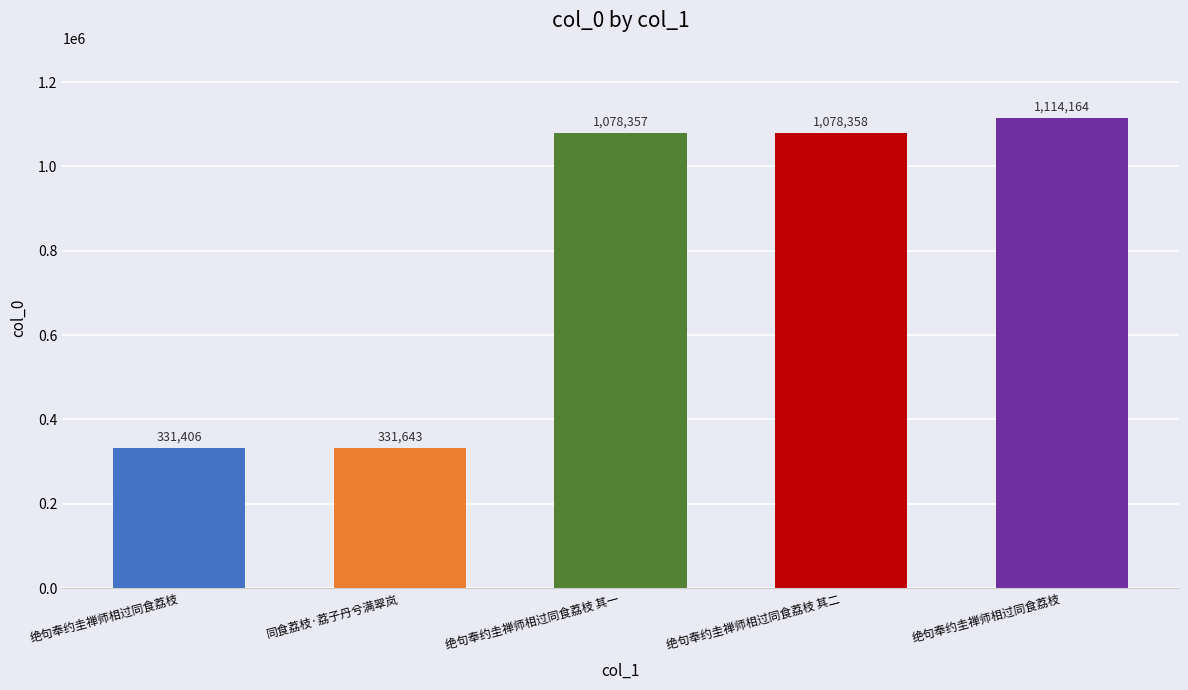

What is the label of the 4th bar from the right?

同食荔枝·荔子丹兮满翠岚